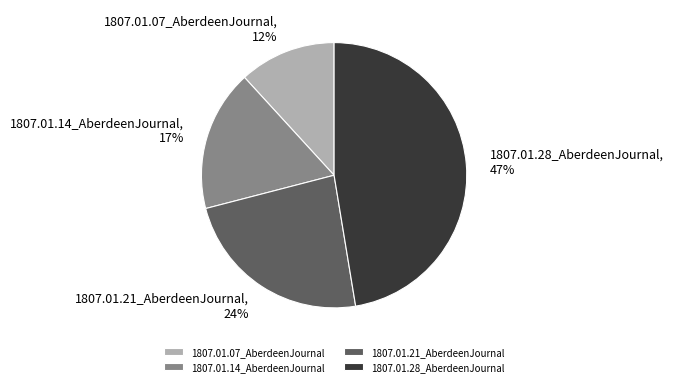

To the nearest percent, what portion does 1807.01.07_AberdeenJournal represent?

12%